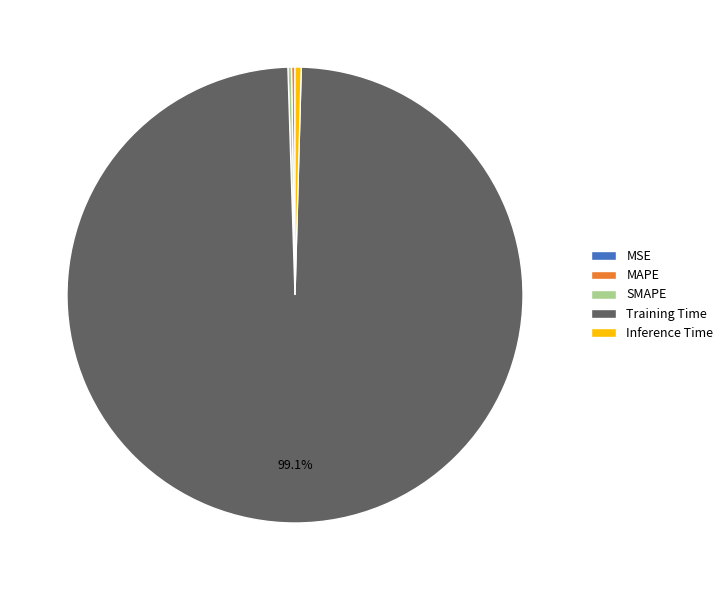

Which slice is the largest?

Training Time